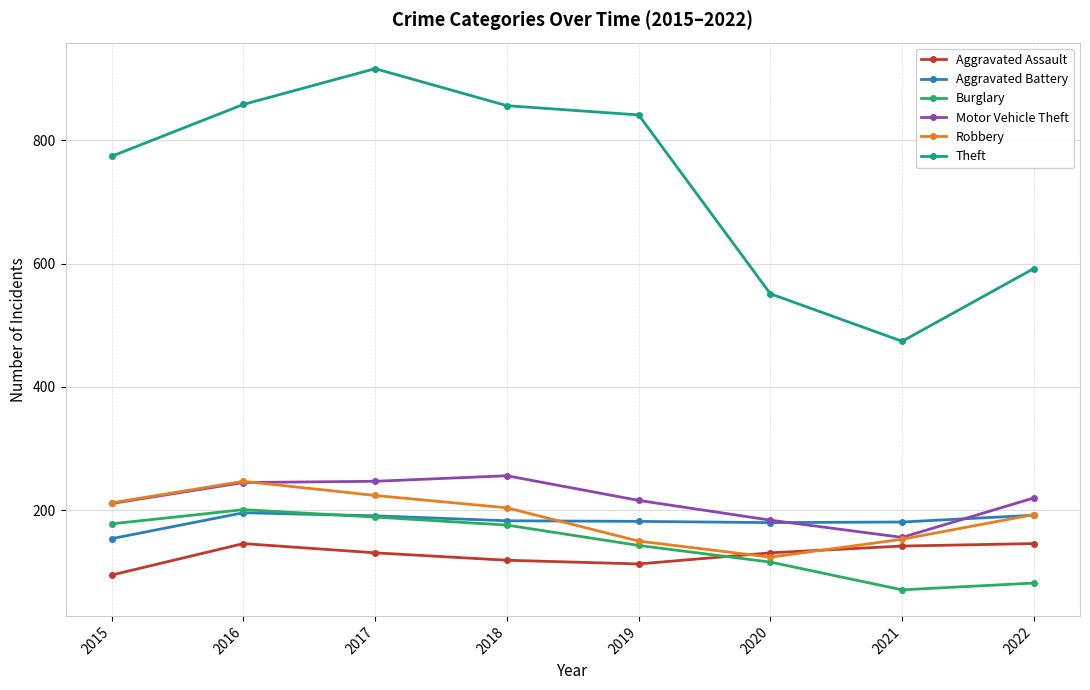

What is the difference between the Motor Vehicle Theft values at 2018 and 2020?

72